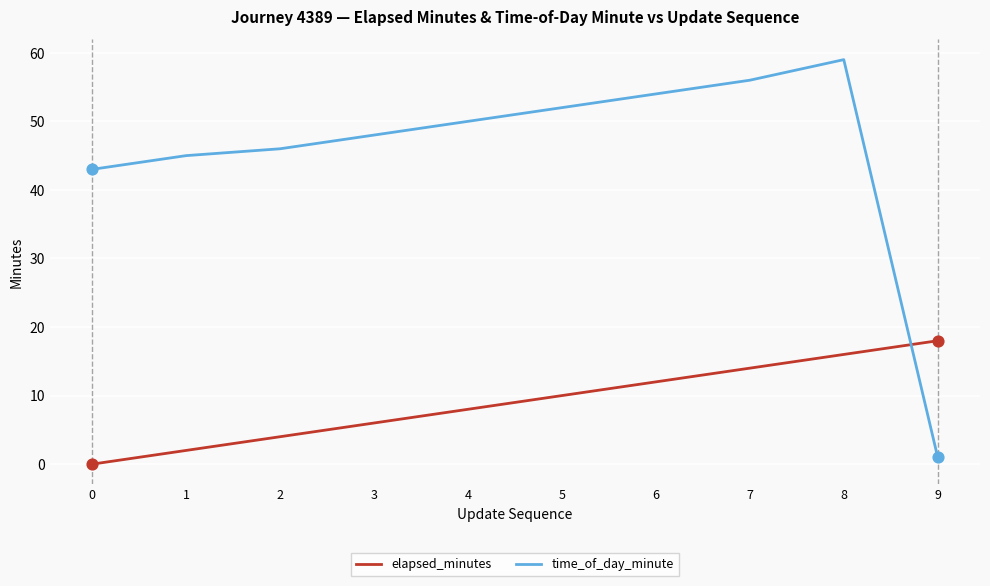

At which category is the sum across all series the highest?

8